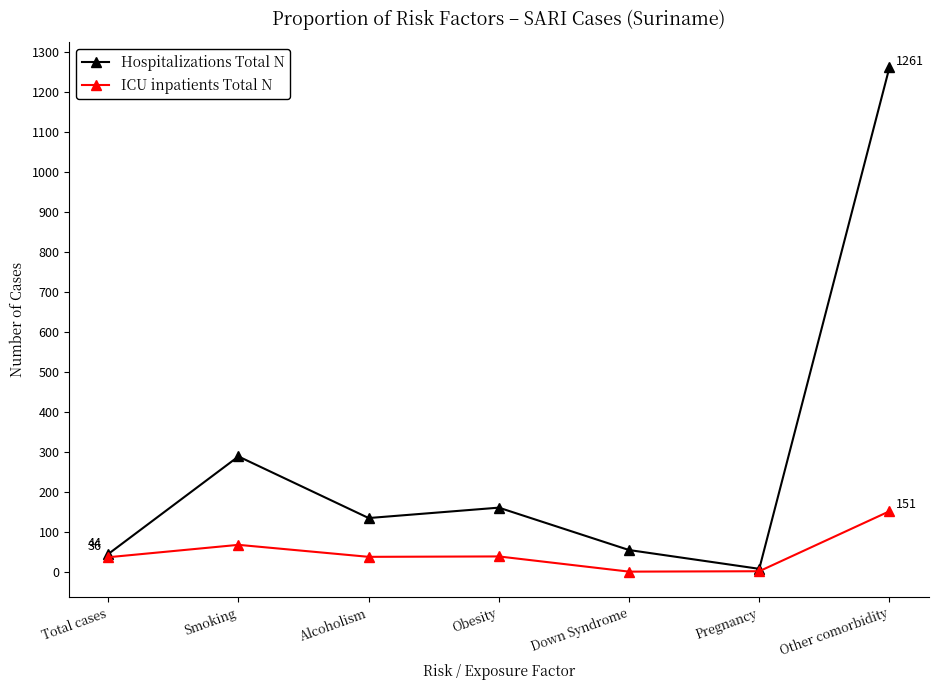

What is the label of the 7th point from the right?

Total cases